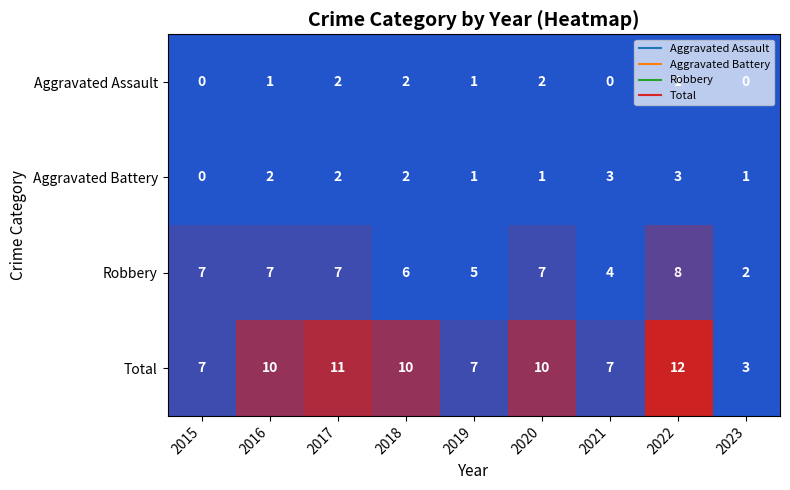

The value of Aggravated Assault at 2019 is 0. True or false?

False